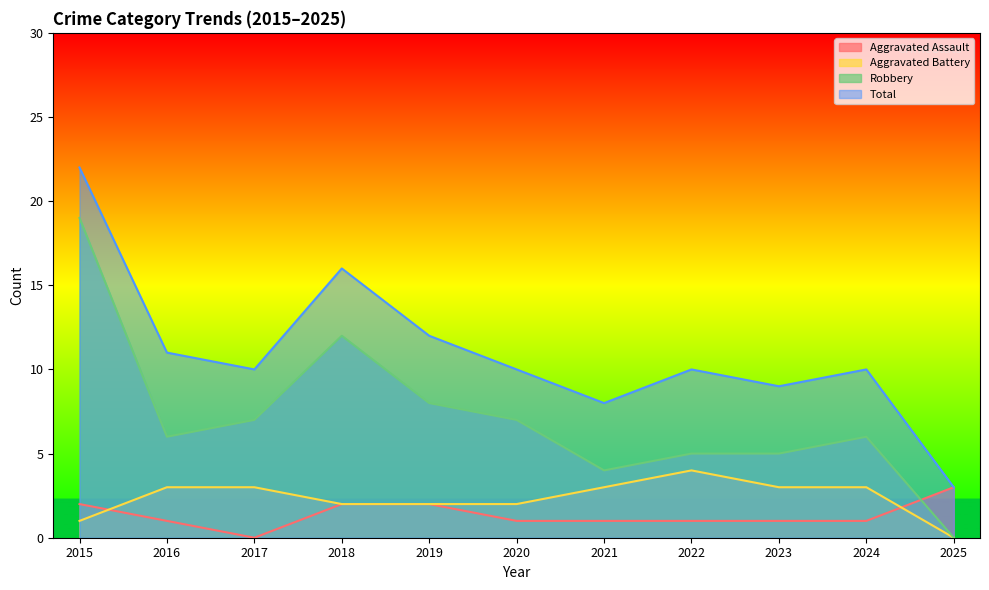

Which series has the largest range (max minus min)?

Robbery